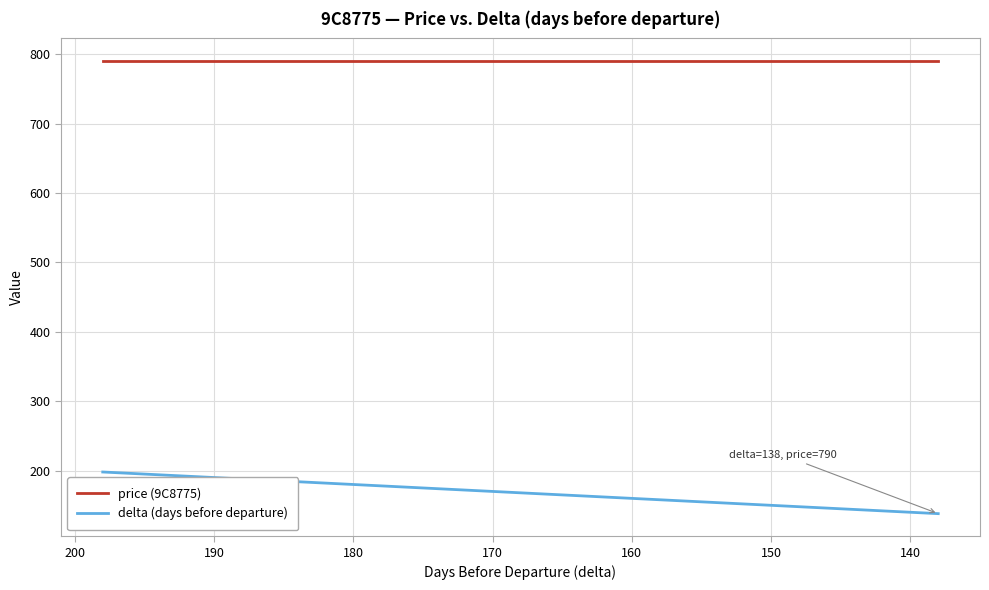

Is the value of delta (days before departure) at 200 greater than the value of price (9C8775) at 180?

No